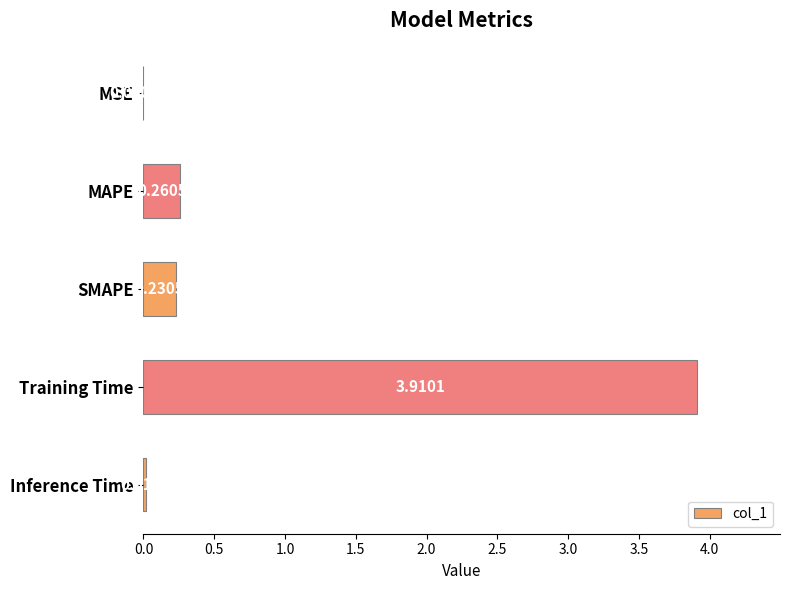

At which category does the chart reach its peak across all series?

Training Time